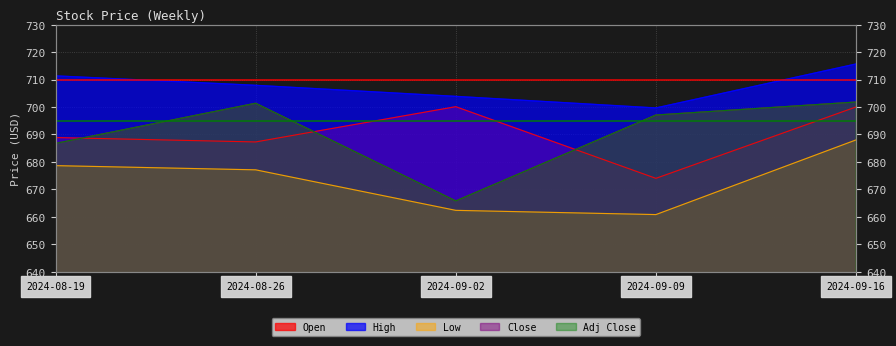

At how many categories does at least one series exceed 712?

1